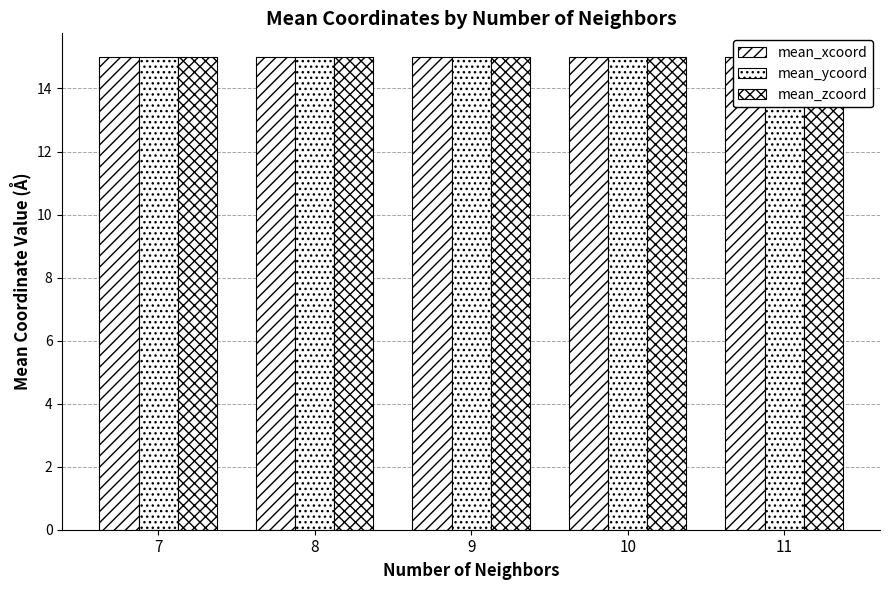

At which category does the chart reach its minimum across all series?

11